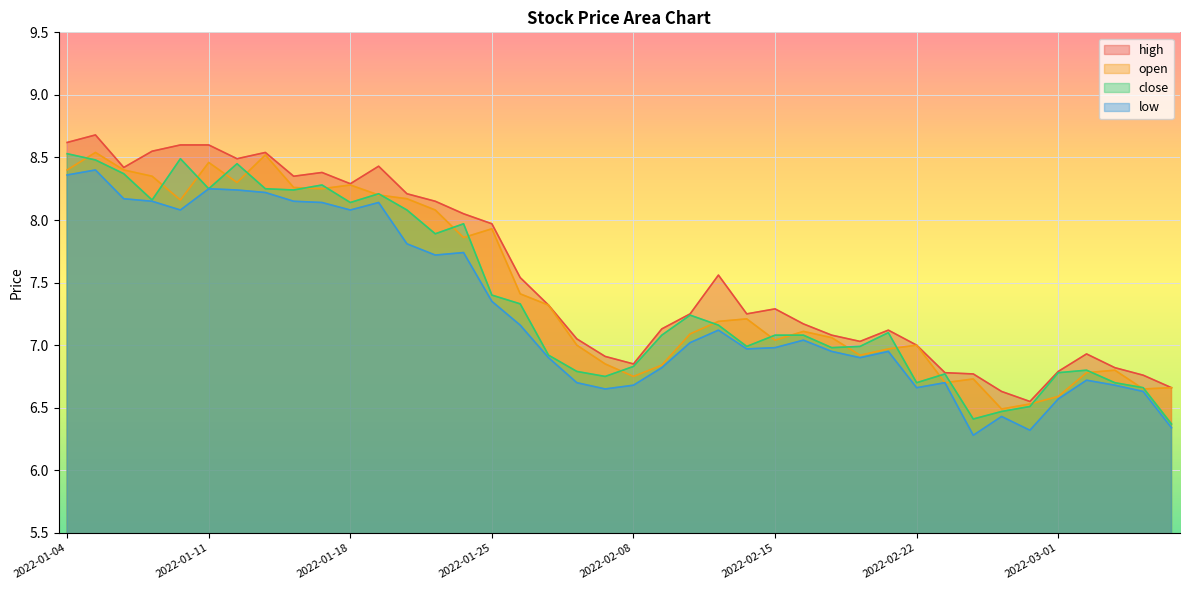

What is the minimum value for close?

6.4